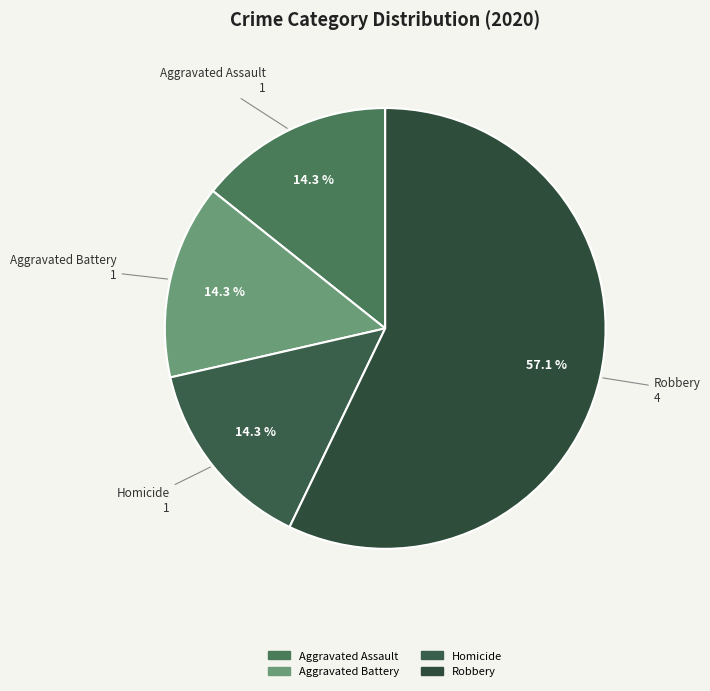

To the nearest percent, what is the difference between the largest and smallest slice percentages?

43%